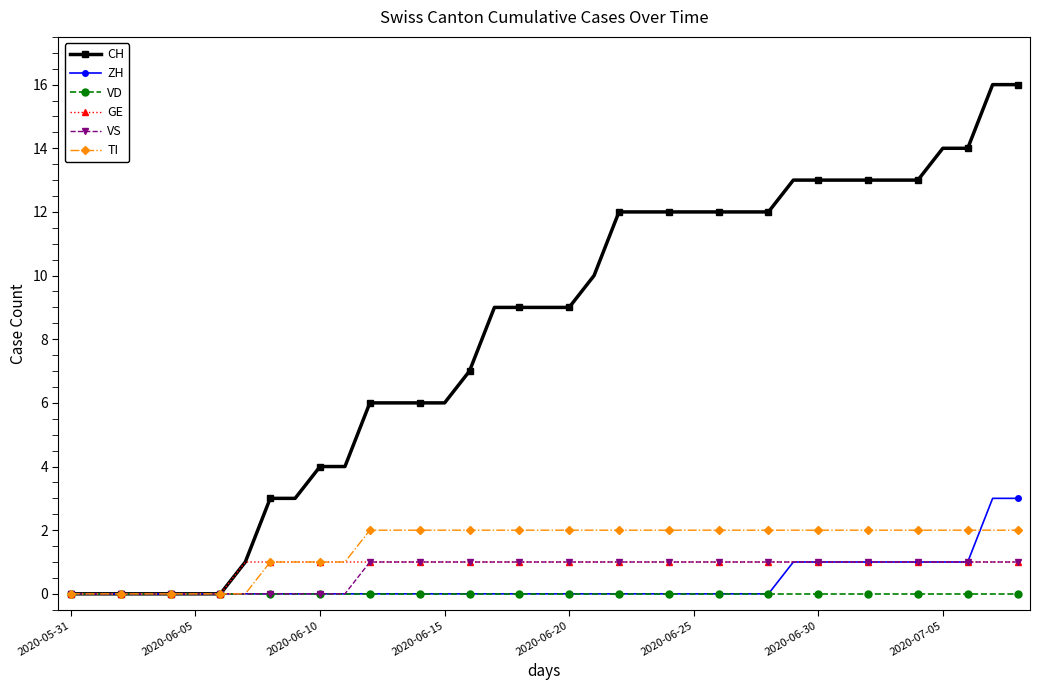

What are all the series names shown in the legend?

CH, ZH, VD, GE, VS, TI